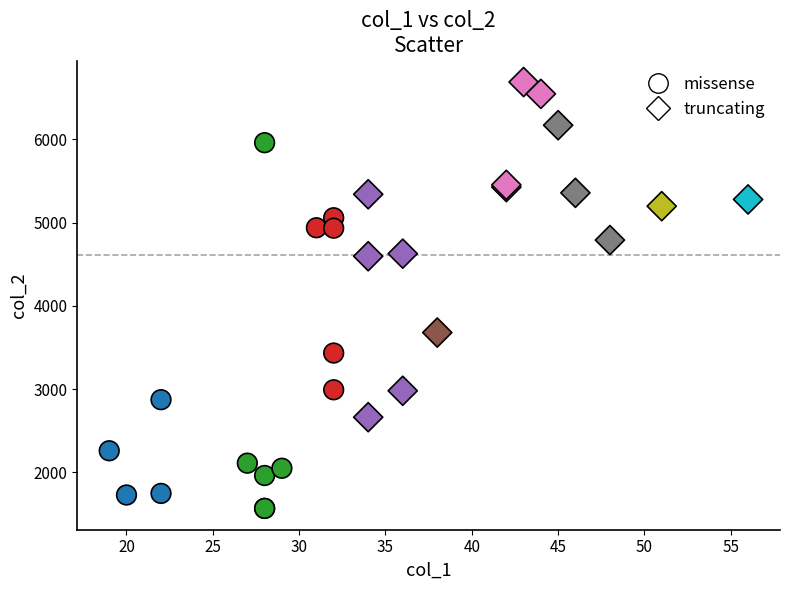

Which series reaches the minimum Y coordinate?

missense